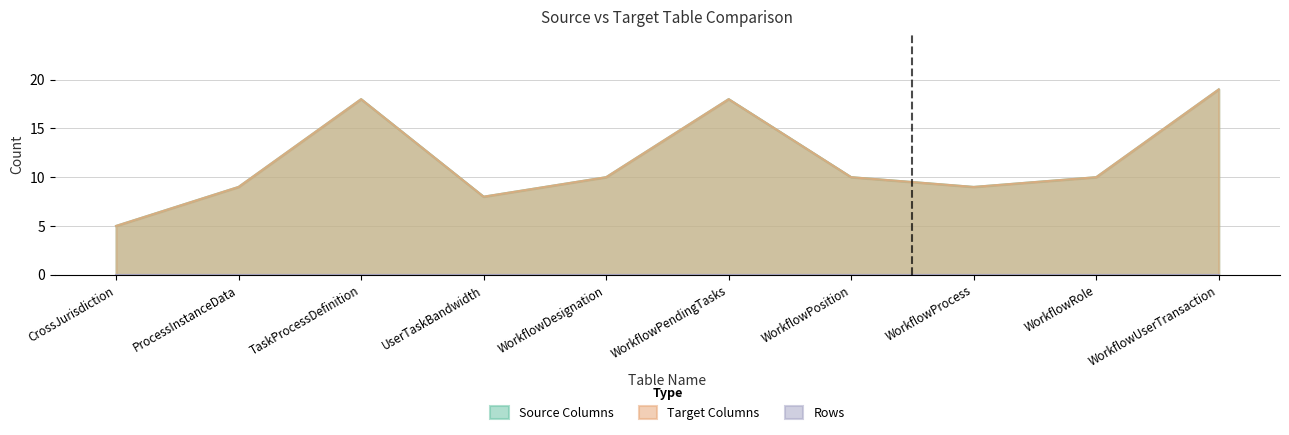

The value of Source Columns at WorkflowRole is 13. True or false?

False